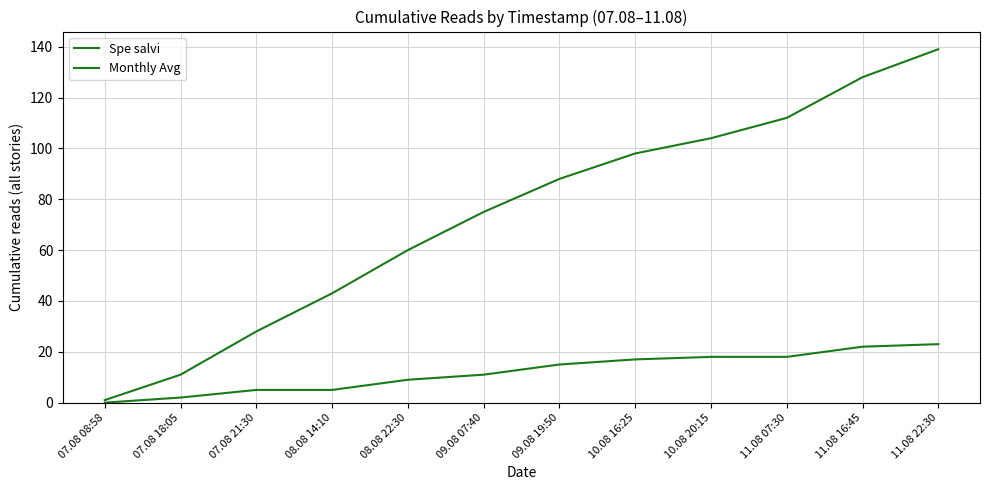

What is the label of the 12th point from the left?

11.08 22:30